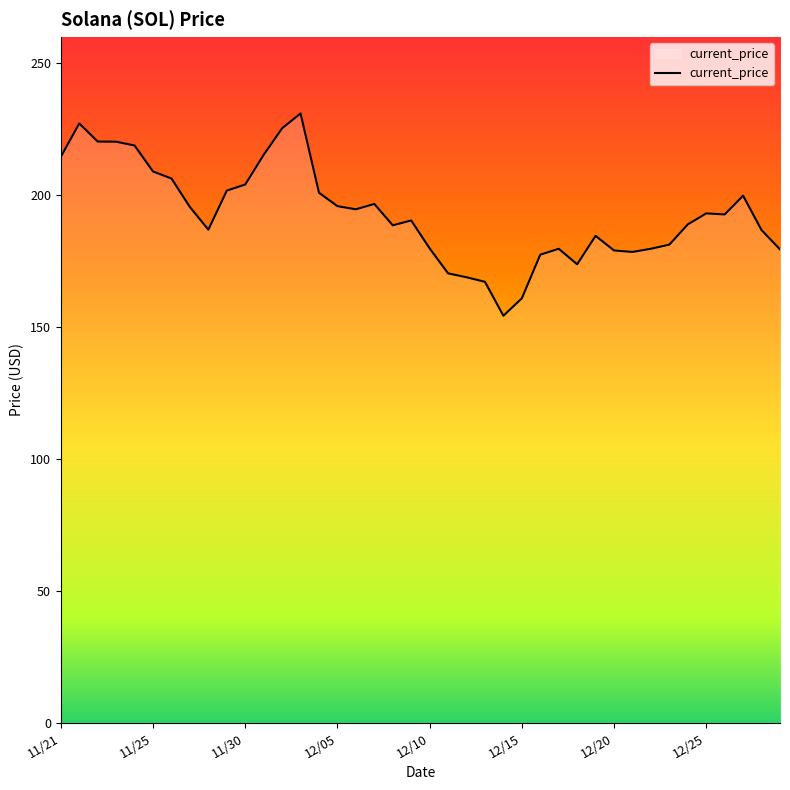

What is the maximum value shown in the chart?

231.0